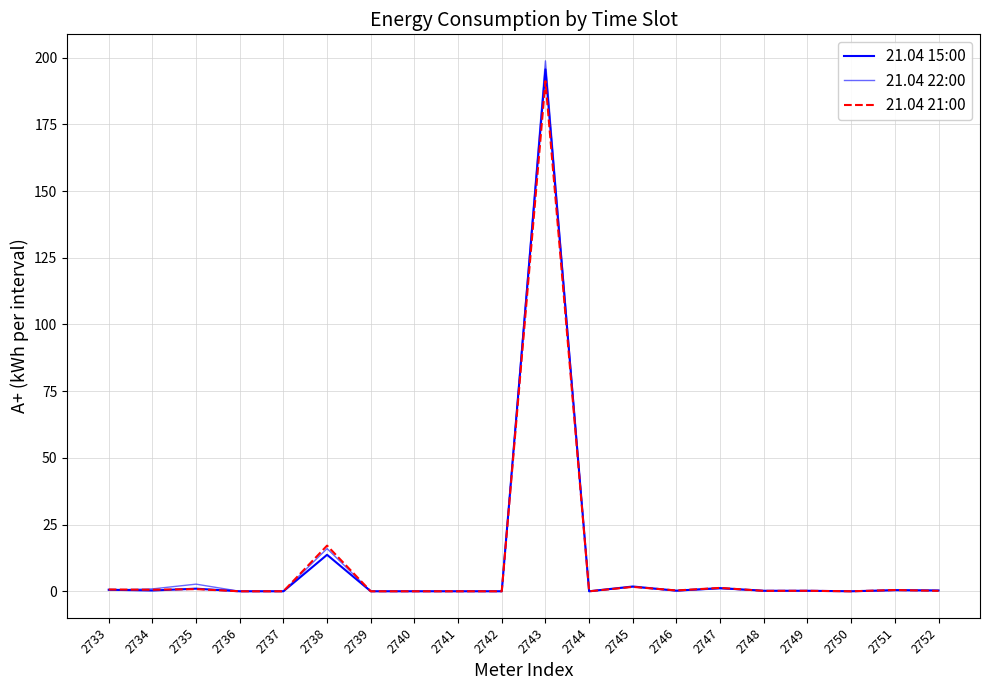

Does the chart display data point markers on the line(s)?

No